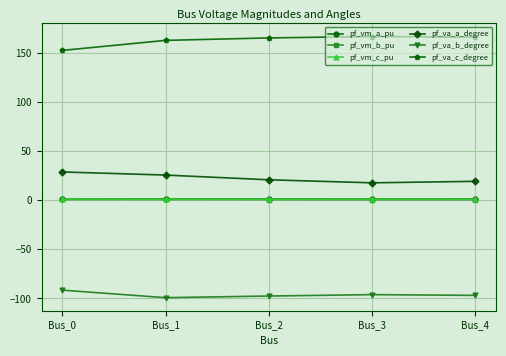

What is the total value across all series at Bus_1?

92.4